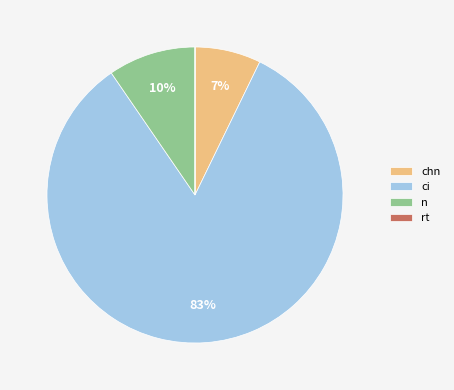

Which slice represents more than half of the pie?

ci